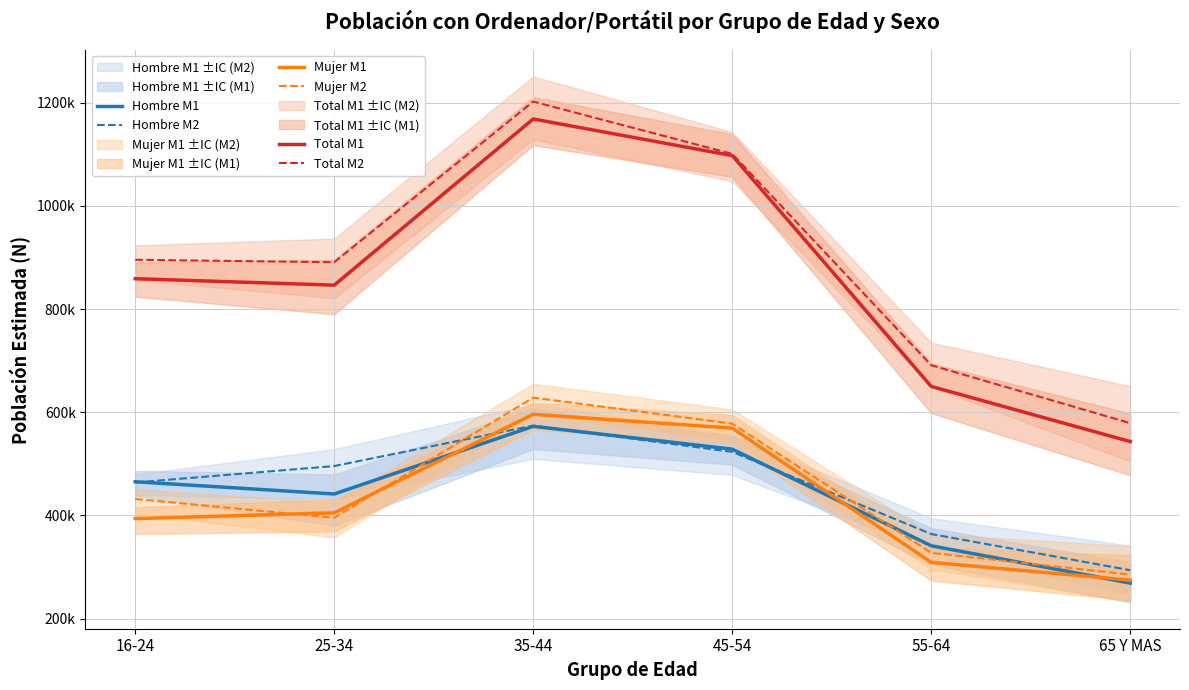

At which label does Hombre M1 first exceed 465154?

35-44